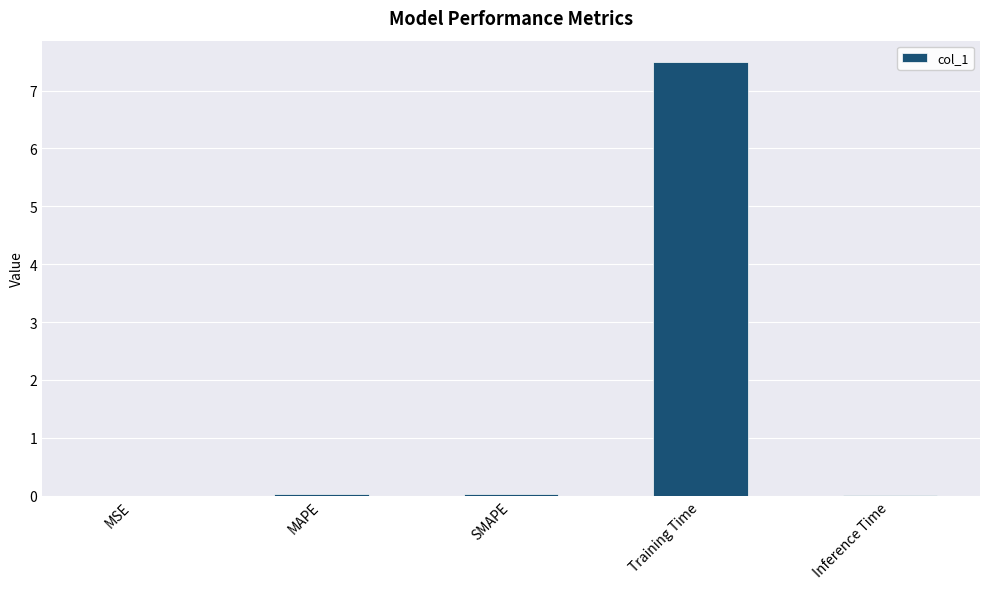

What is the average value?

1.5